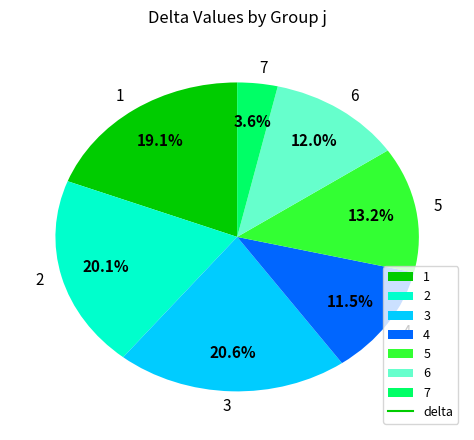

Which category has the smallest portion of the pie?

7